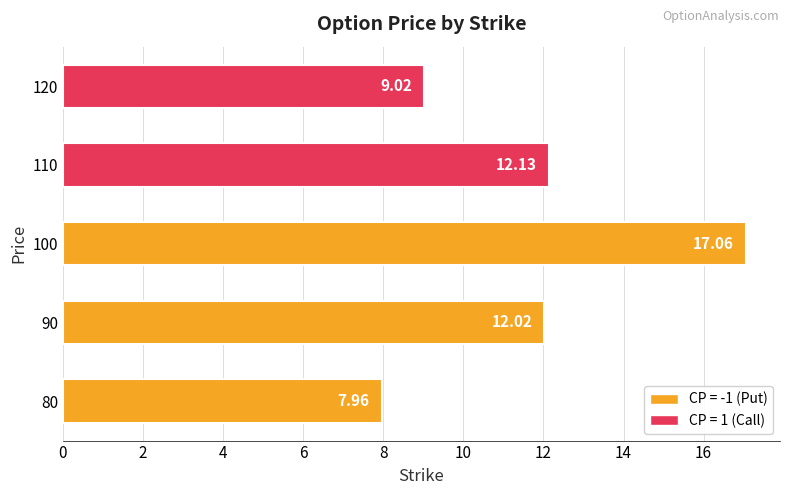

Read the value at 80.

8.0